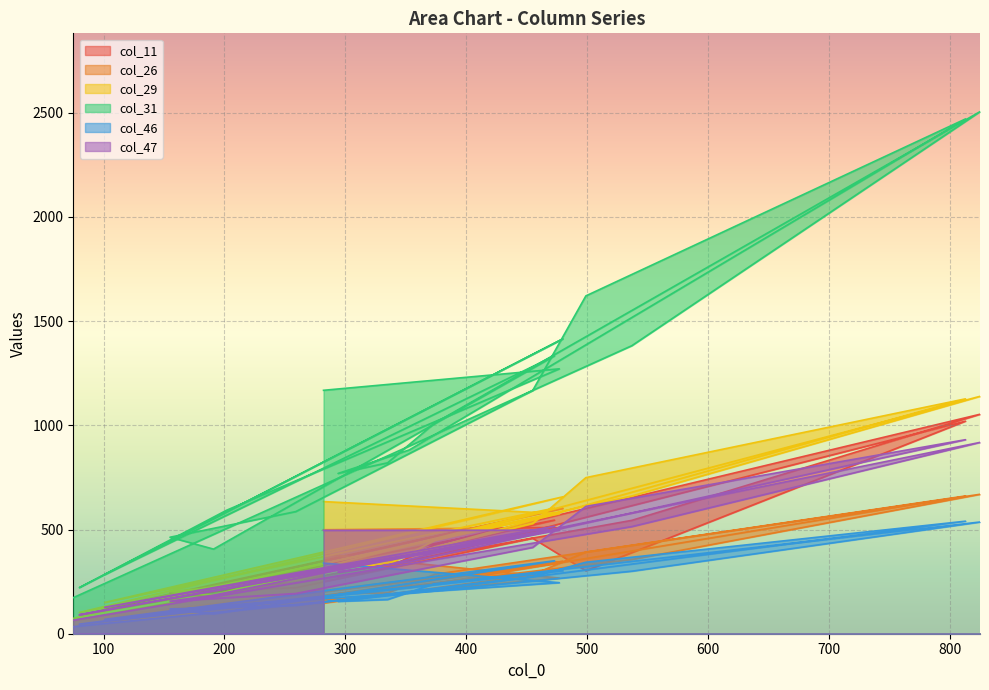

In col_26, how many points are lower than both neighbors (excluding endpoints)?

4